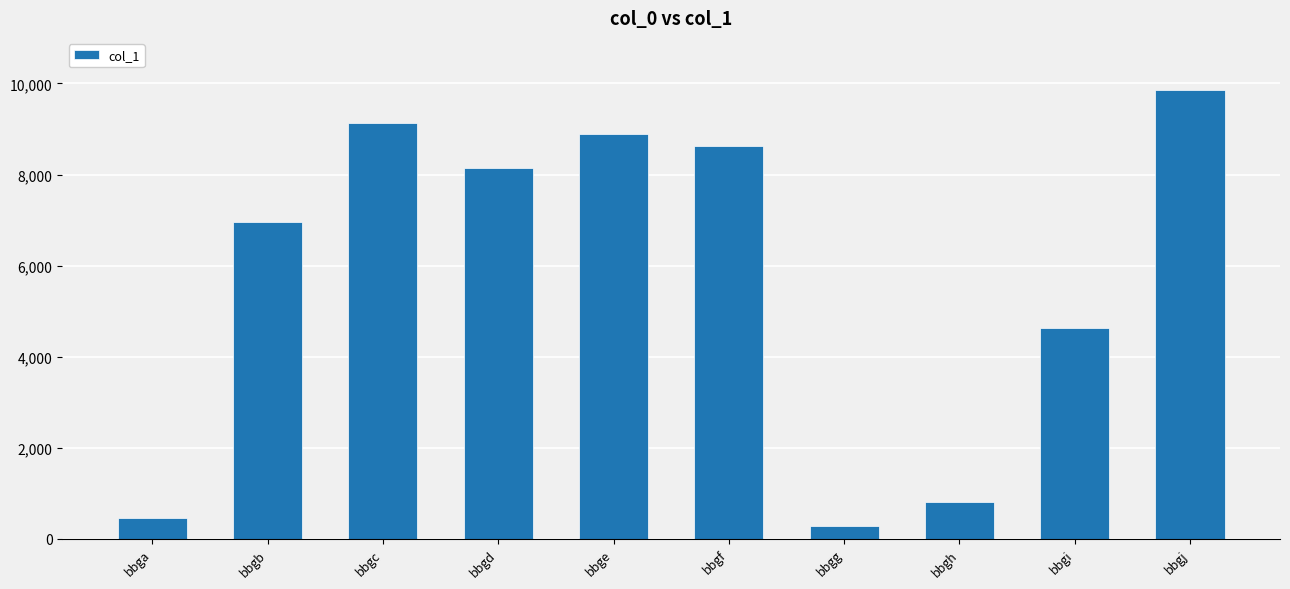

Reading left to right, transcribe all the data shown in this chart.

452	6955	9121	8139	8897	8629	279	803	4623	9850